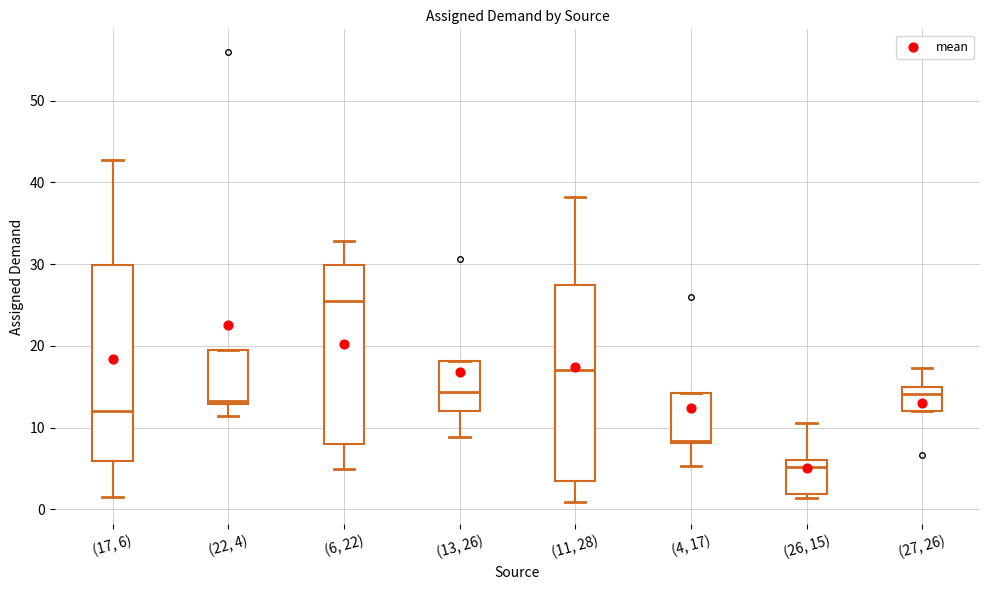

Reading left to right, transcribe this box plot: for each box, give where its median line is, the range the box spans, and where its two whiskers end, as read against the y-axis. The values are not printed on the chart, so give them approximately, as read against the axis.

(17, 6): median 12, box 6 to 30, whiskers 2 to 43
(22, 4): median 13 (just above the box's lower edge), box 13 to 19, whiskers 11 to 19
(6, 22): median 25, box 8 to 30, whiskers 5 to 33
(13, 26): median 14, box 12 to 18, whiskers 9 to 18
(11, 28): median 17, box 3 to 27, whiskers 1 to 38
(4, 17): median 8 (just above the box's lower edge), box 8 to 14, whiskers 5 to 14
(26, 15): median 5, box 2 to 6, whiskers 1 to 11
(27, 26): median 14, box 12 to 15, whiskers 12 to 17